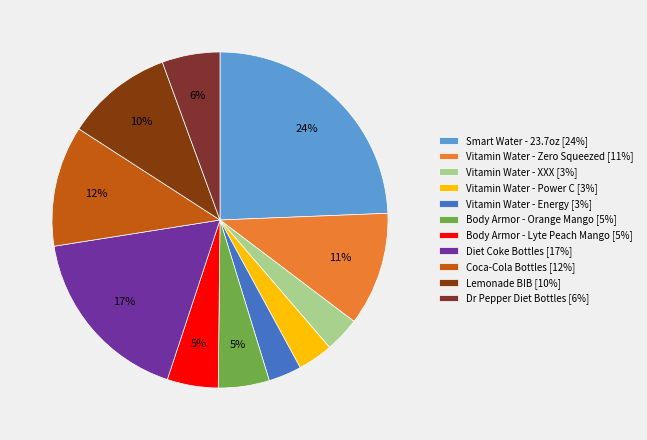

To the nearest percent, what percentage of the pie is Diet Coke Bottles?

17%